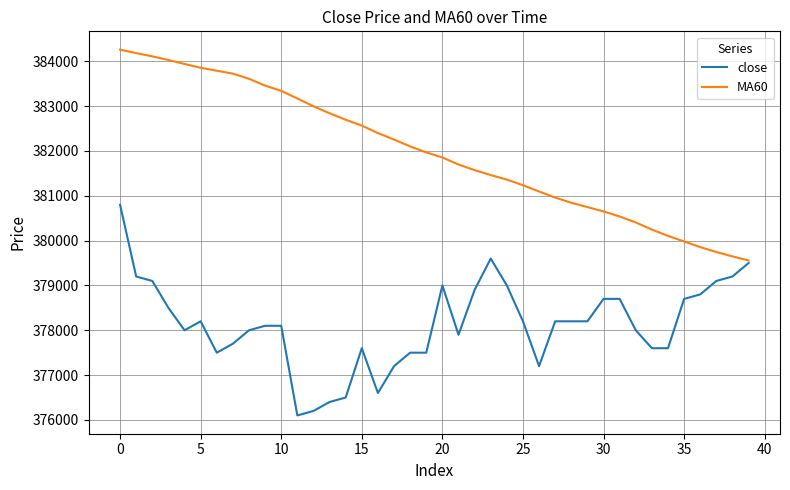

Rank the series by their maximum value, from lowest to highest.

close, MA60